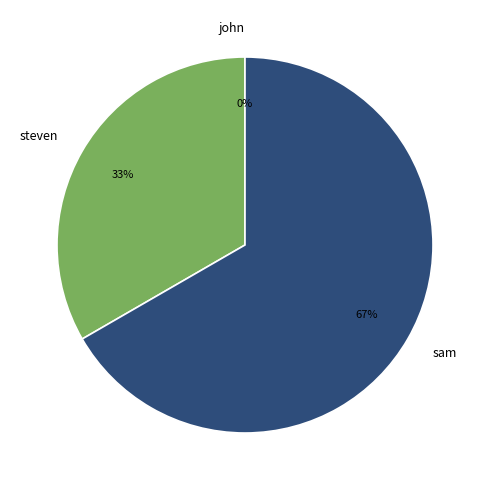

Rank the categories by value from lowest to highest.

john, steven, sam